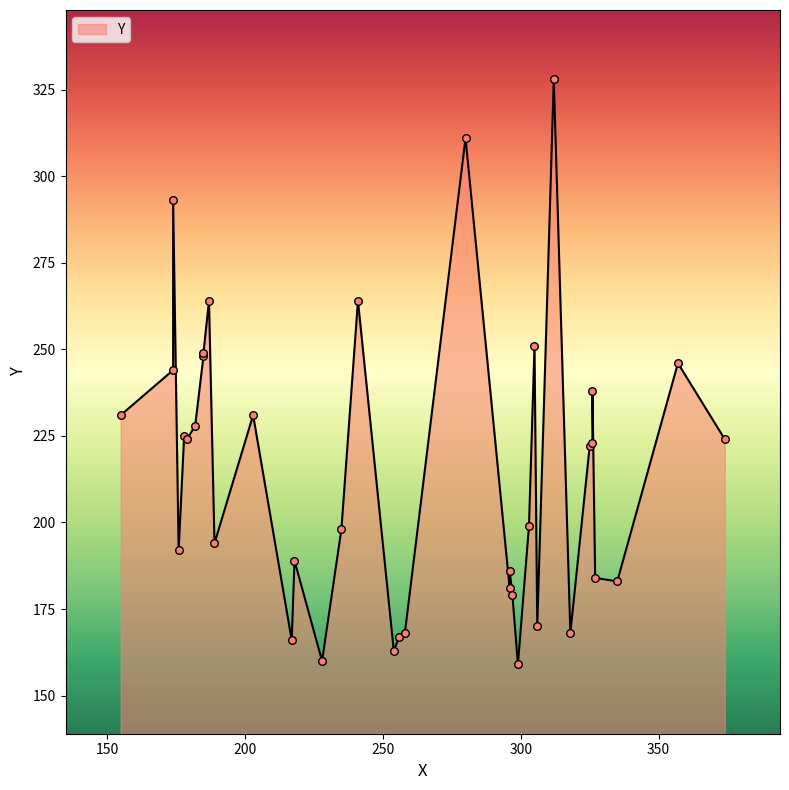

Approximately how many times larger is the value at 296 compared to 185?

0.7